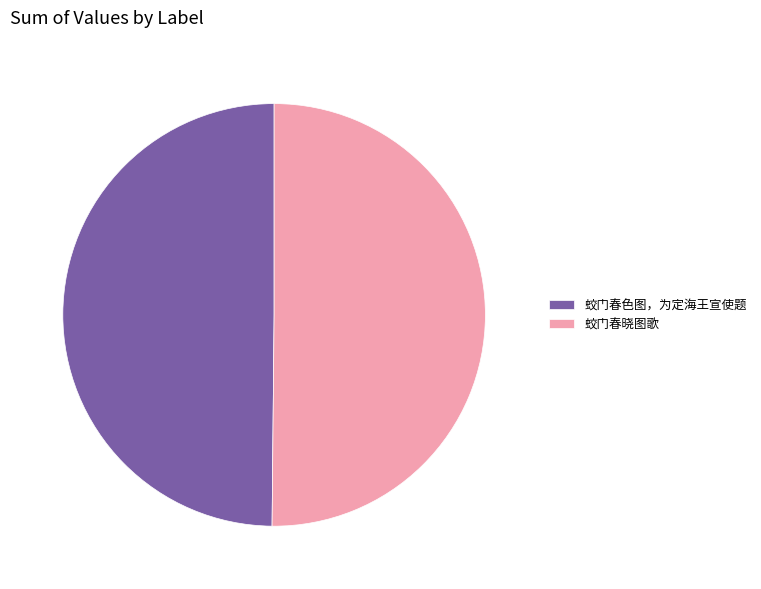

True or false: 蛟门春晓图歌 accounts for 50% of the total.

True